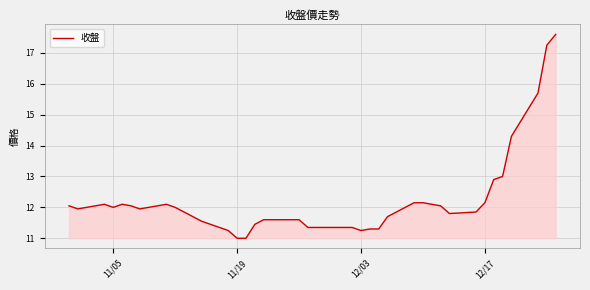

What is the difference between the maximum and minimum values?

6.6